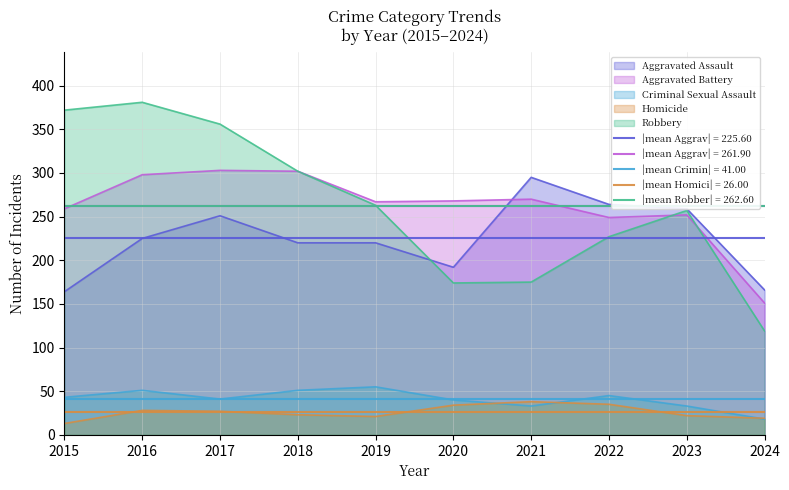

At which label does Homicide reach its minimum?

2015